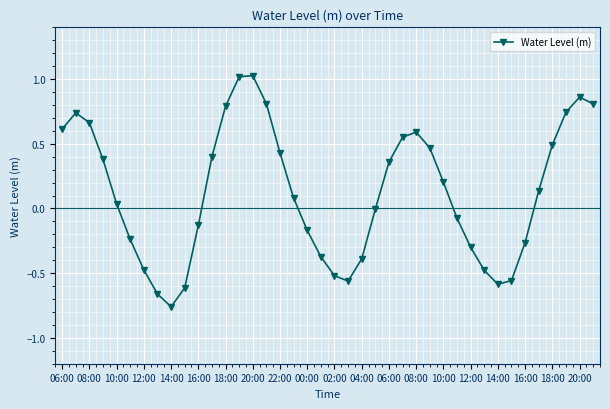

Count the number of categories in the chart.

40